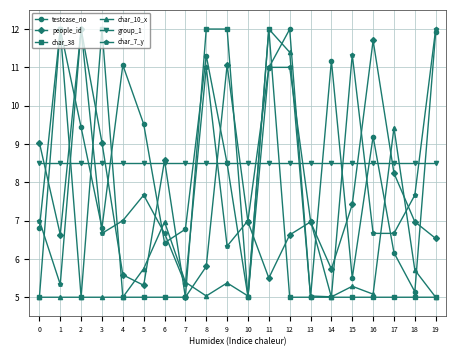

What is the greatest value displayed?

12.0